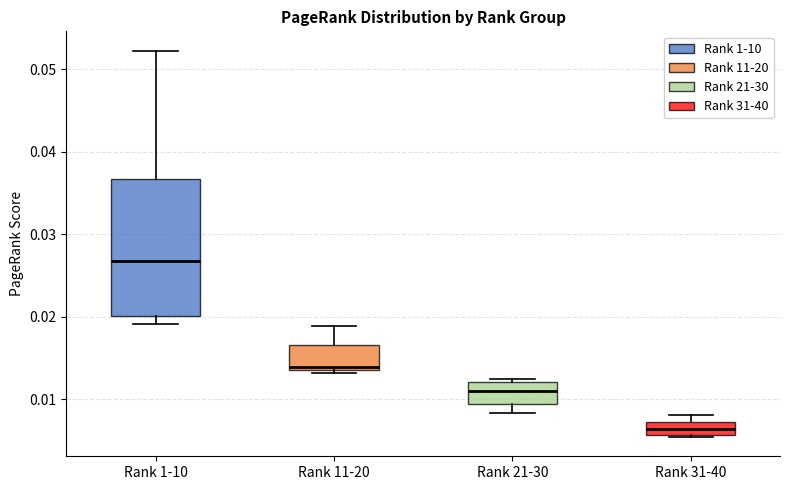

Reading left to right, read every box against the y-axis: the position of its median line, the range the box covers, and the ends of its whiskers. The values are not printed on the chart, so give them approximately, as read against the axis.

Rank 1-10: median 0.027, box 0.020 to 0.037, whiskers 0.019 to 0.052
Rank 11-20: median 0.014 (just above the box's lower edge), box 0.014 to 0.017, whiskers 0.013 to 0.019
Rank 21-30: median 0.011, box 0.009 to 0.012, whiskers 0.008 to 0.012 (just above the box's upper edge)
Rank 31-40: median 0.006 (inside the box), box 0.006 to 0.007, whiskers 0.005 to 0.008